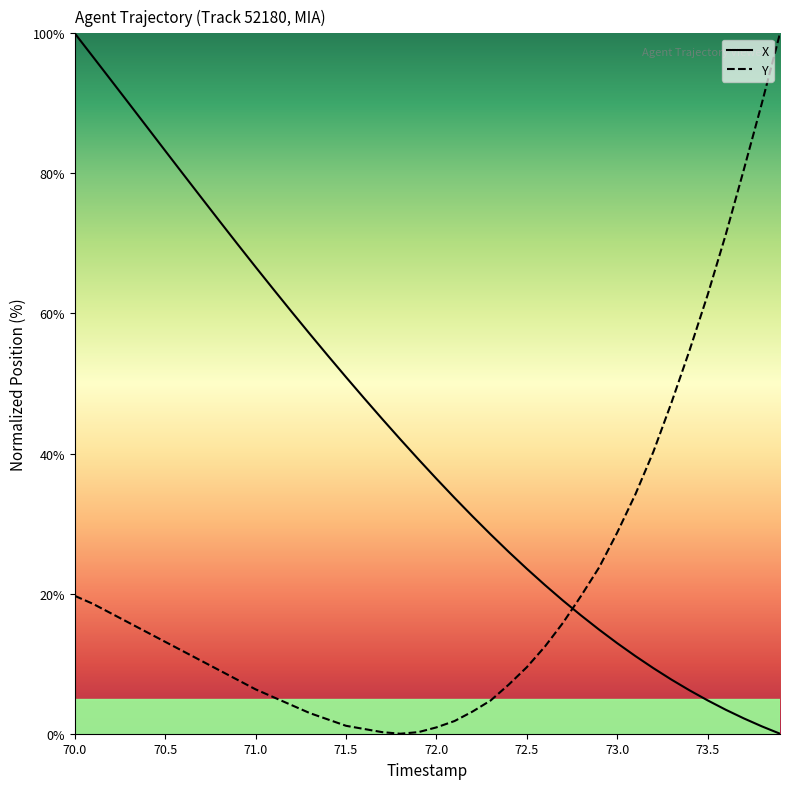

List the series in order of their overall mean, highest first.

X, Y